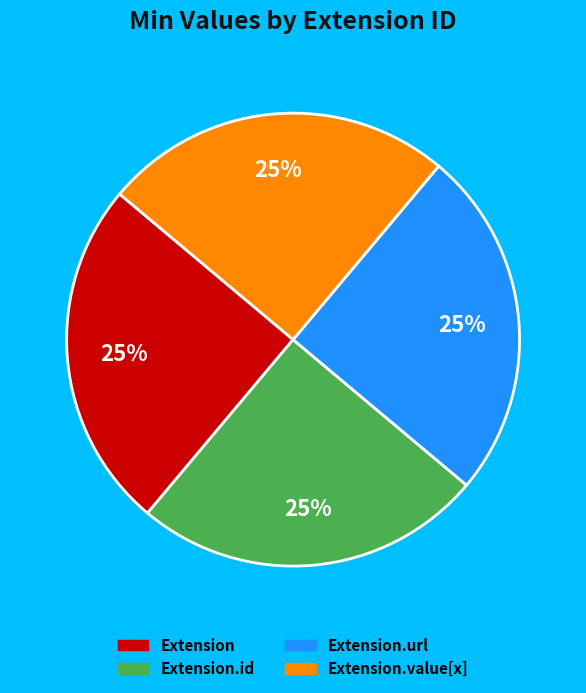

To the nearest percent, what is the average slice percentage?

25%